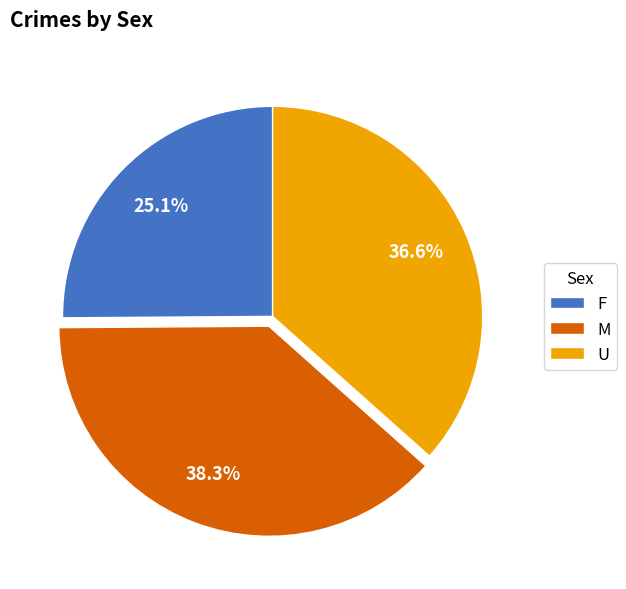

Does any single category account for the majority?

No